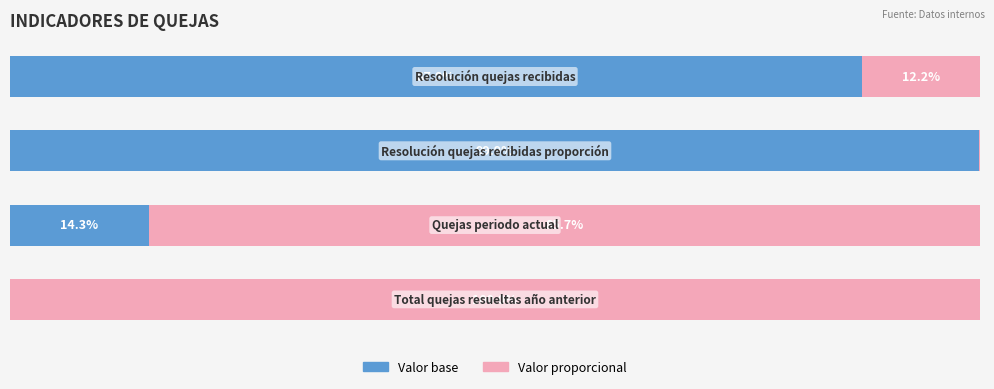

Reading left to right, what are all the values shown in this chart?

Valor base: 0.0	14.3	99.9	87.8
Valor proporcional: 100.0	85.7	0.1	12.2